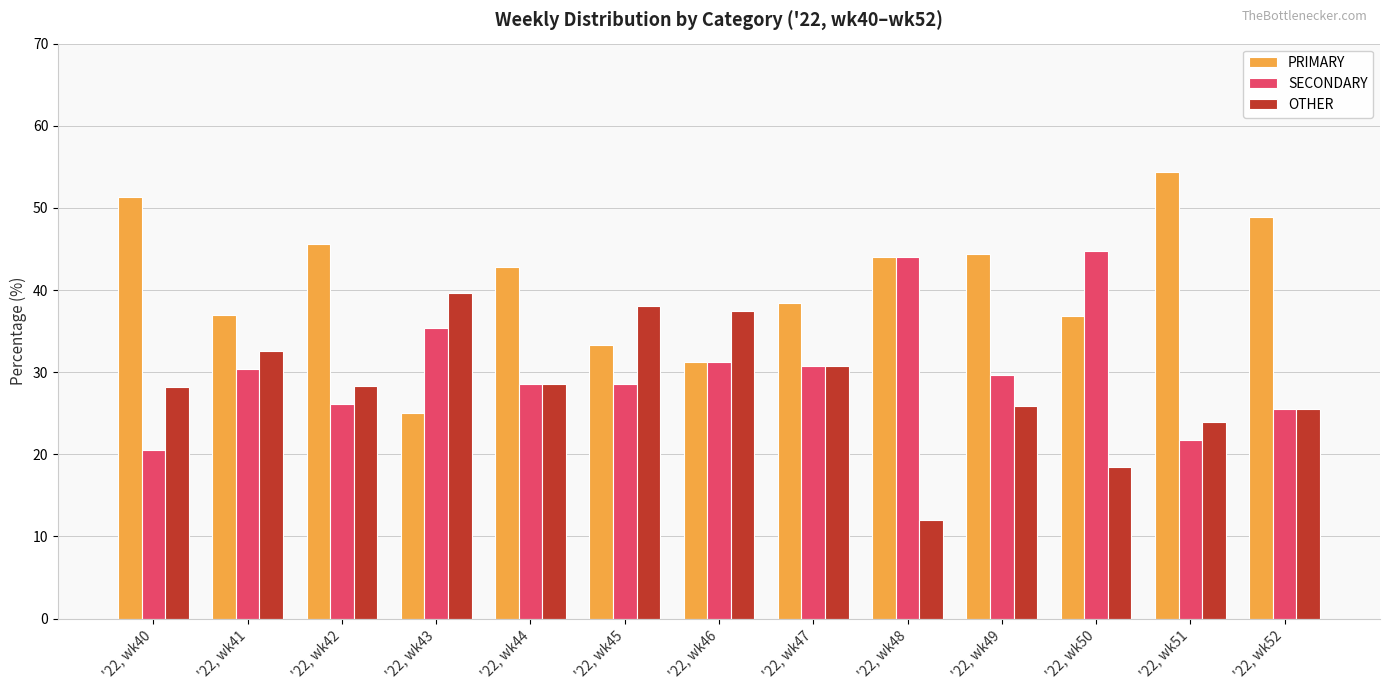

Rank the categories by OTHER value from highest to lowest.

'22, wk43, '22, wk45, '22, wk46, '22, wk41, '22, wk47, '22, wk44, '22, wk42, '22, wk40, '22, wk49, '22, wk52, '22, wk51, '22, wk50, '22, wk48